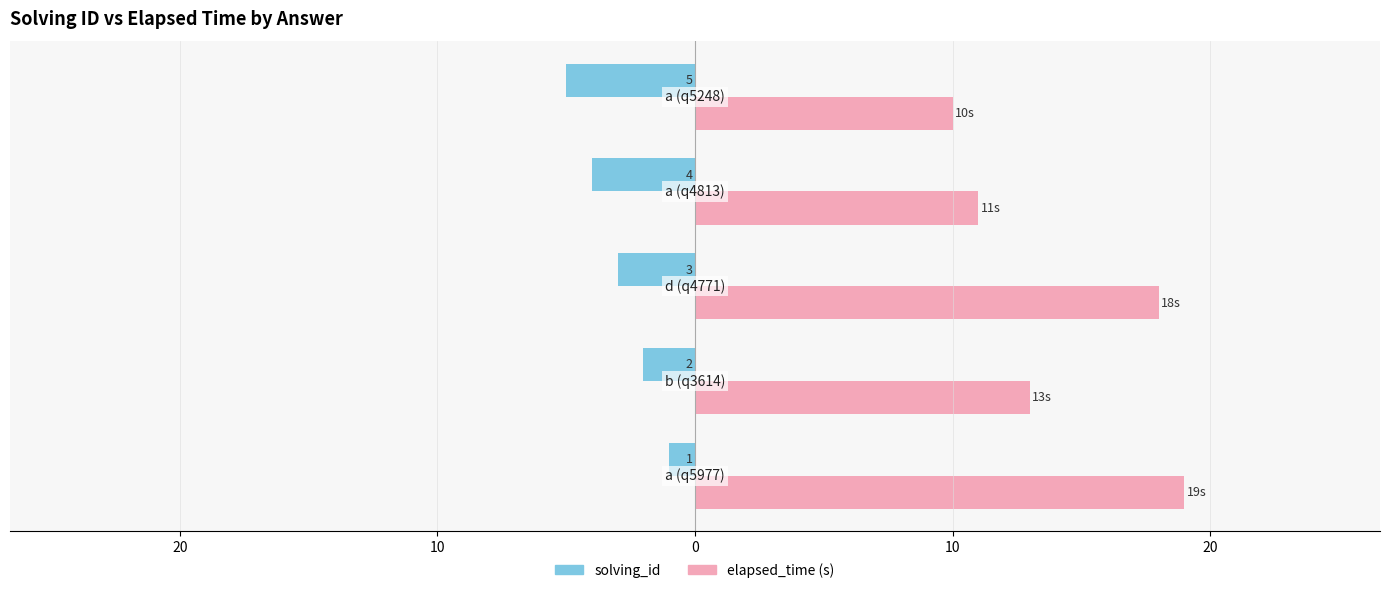

What are all the series names shown in the legend?

solving_id, elapsed_time (s)